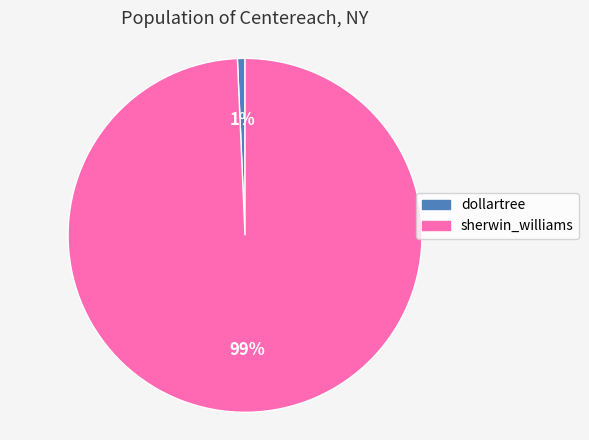

True or false: dollartree accounts for 11% of the total.

False